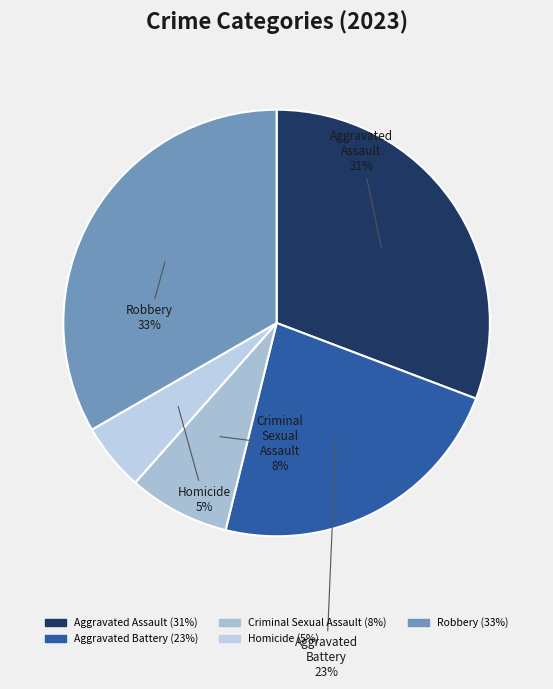

What percentage is the Homicide slice, to the nearest percent?

5%